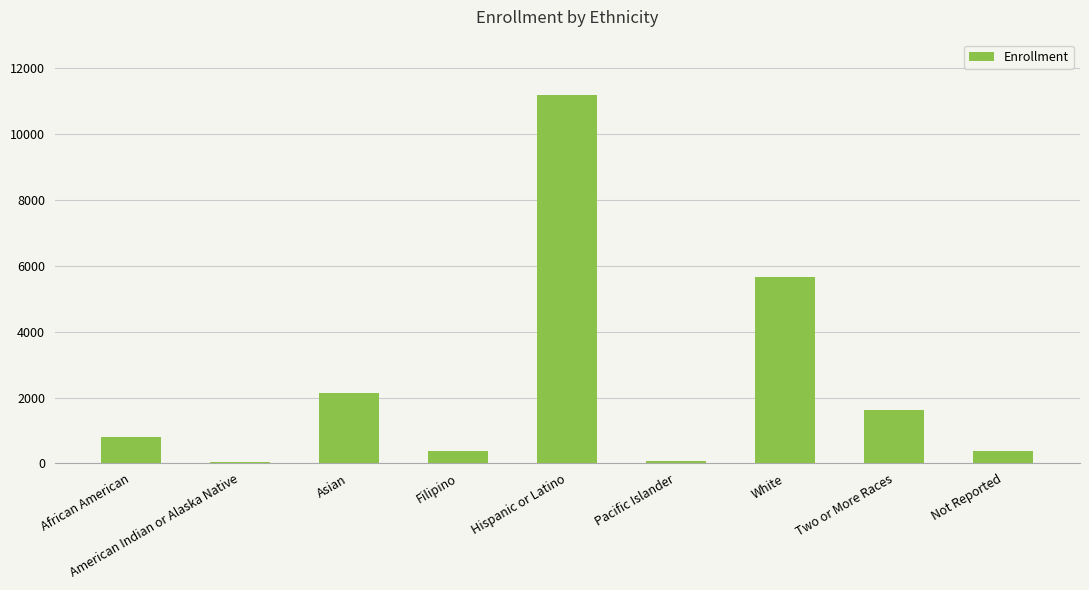

What position from the right is Filipino?

6